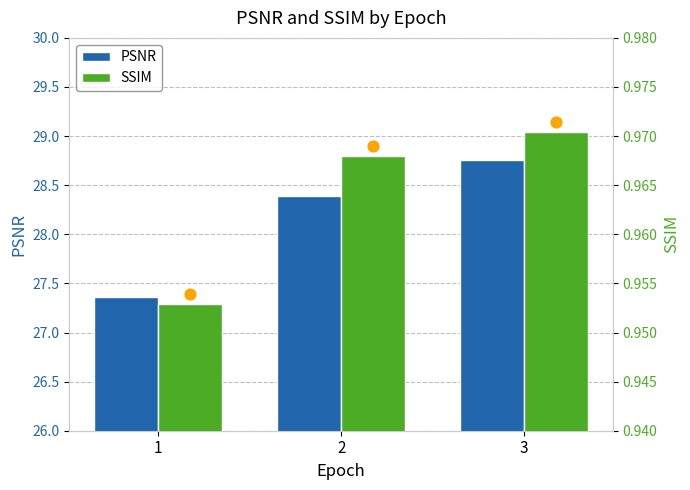

What are all the series names shown in the legend?

PSNR, SSIM